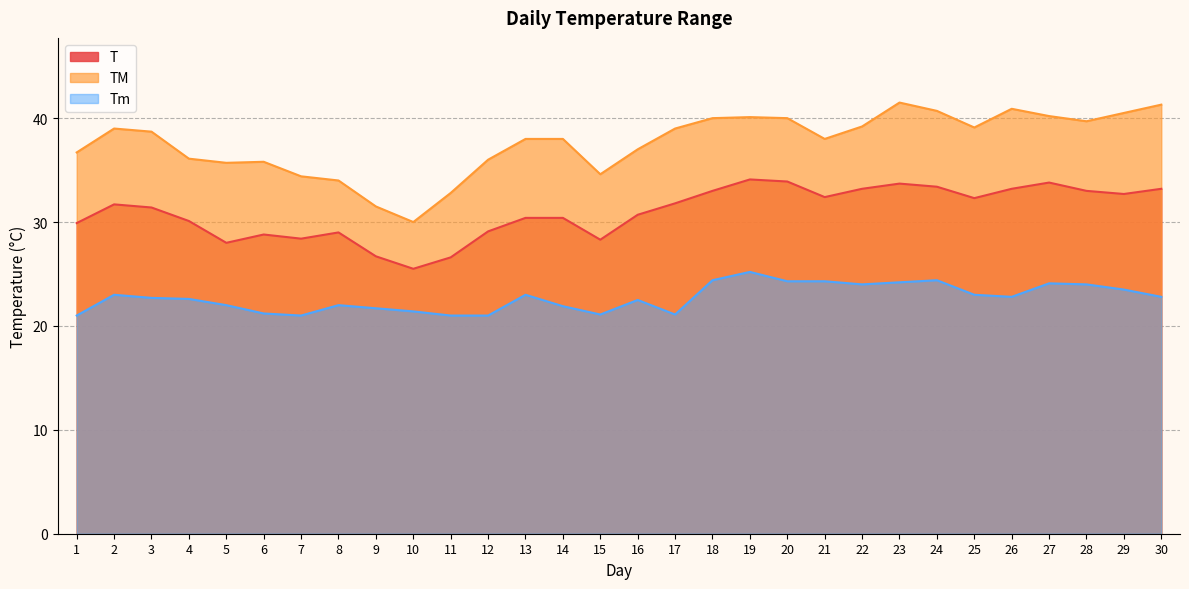

How many categories are shown in the chart?

30